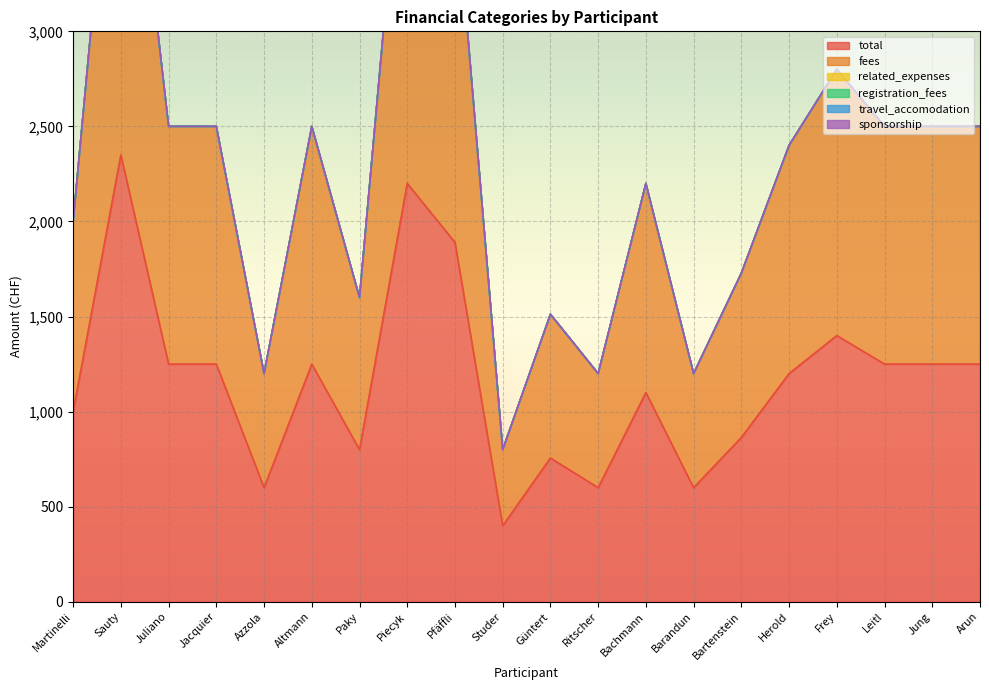

True or false: total has a value of 2020 at Arun.

False